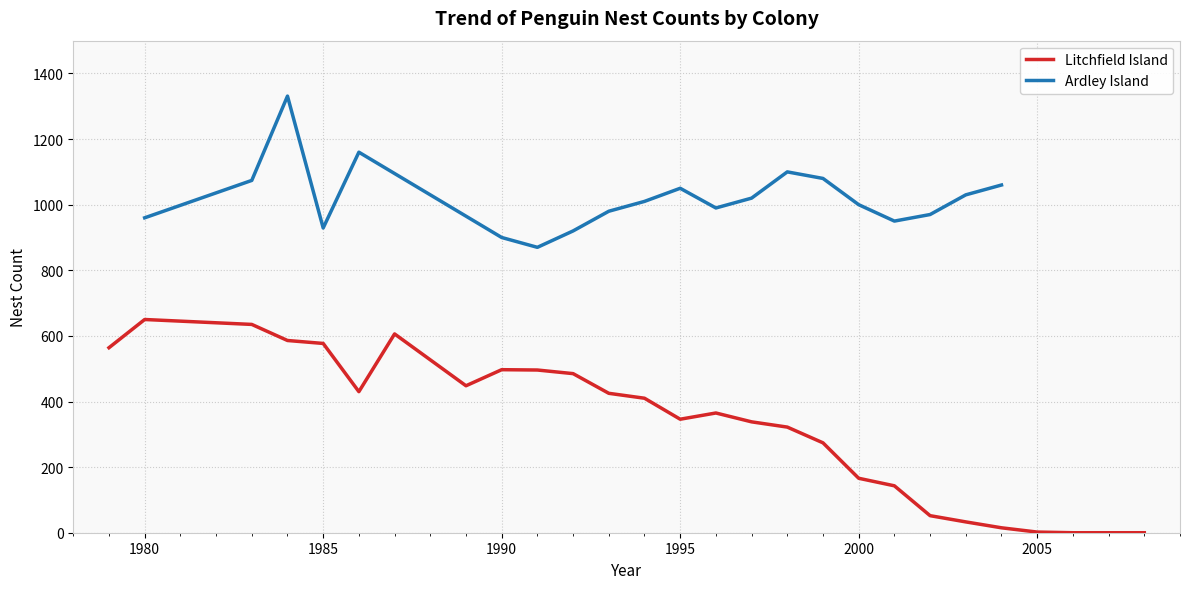

List the series in order of their peak value, lowest first.

Litchfield Island, Ardley Island